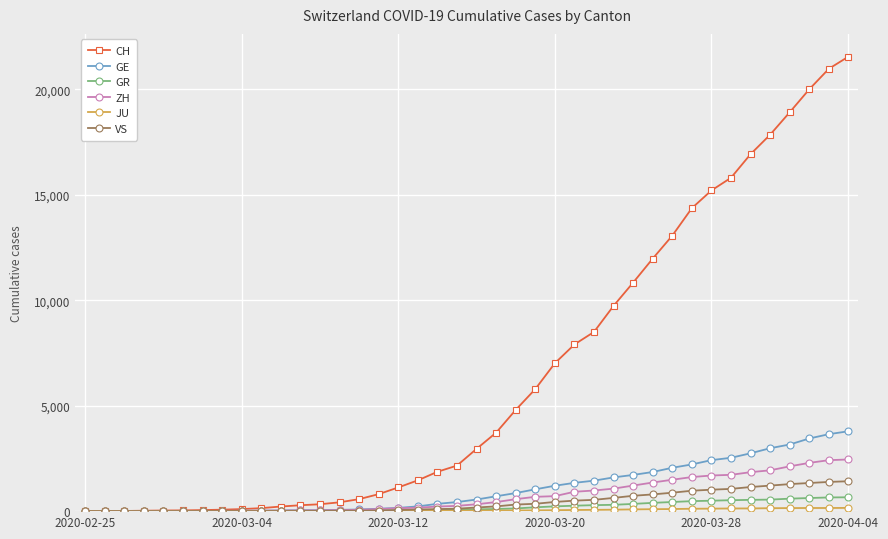

Which series has the widest spread of values?

CH